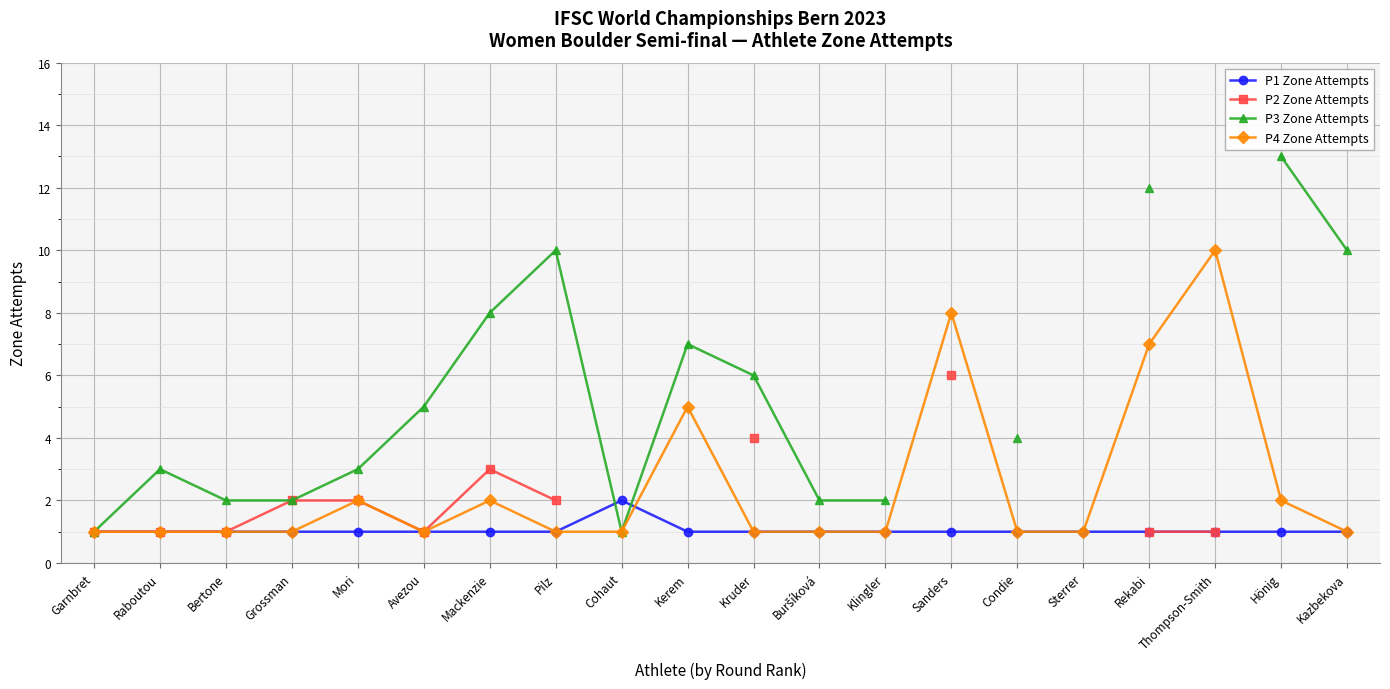

How many values in the P3 Zone Attempts series are below 6?

10